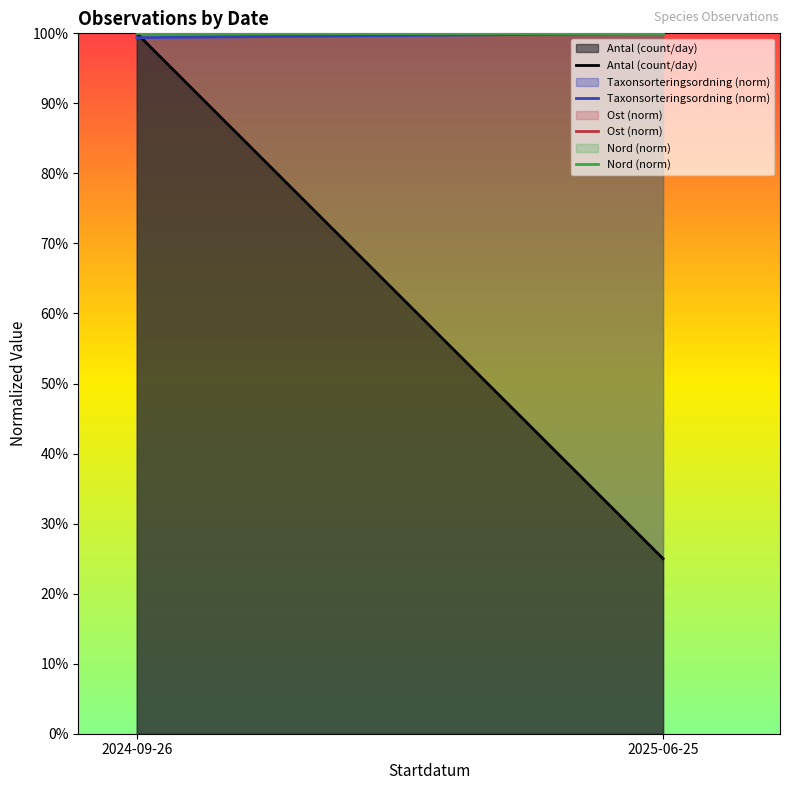

Is the value of Nord (norm) at 2024-09-26 greater than the value of Ost (norm) at 2024-09-26?

Yes